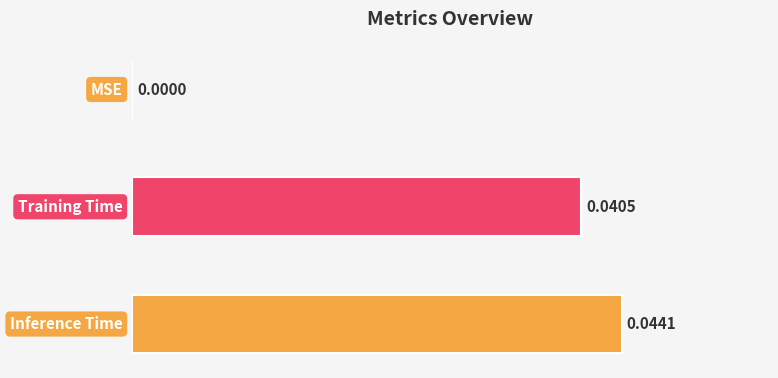

How many data points does each series have?

3